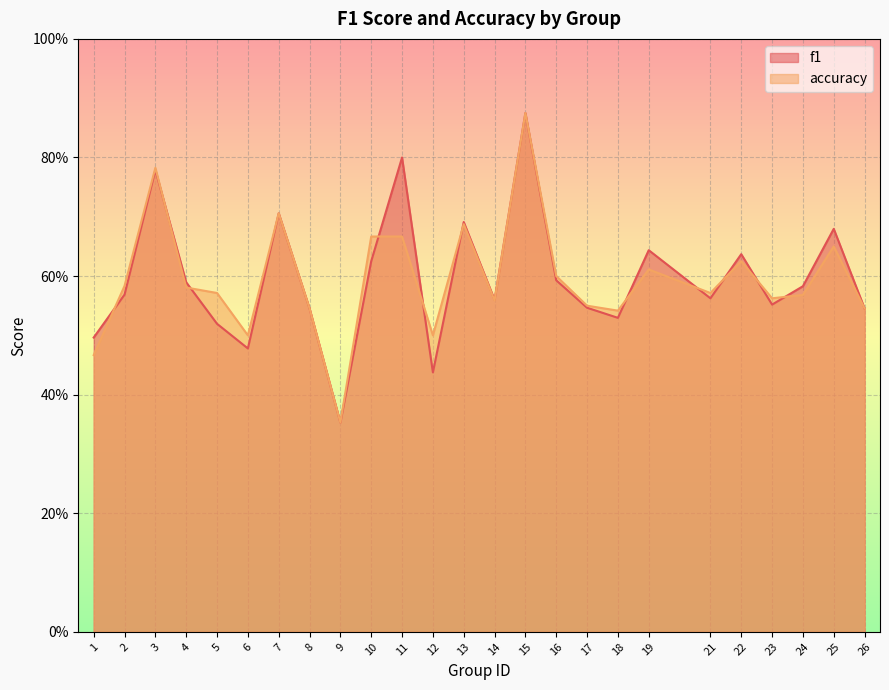

True or false: accuracy has a value of 0.5 at 26.

True